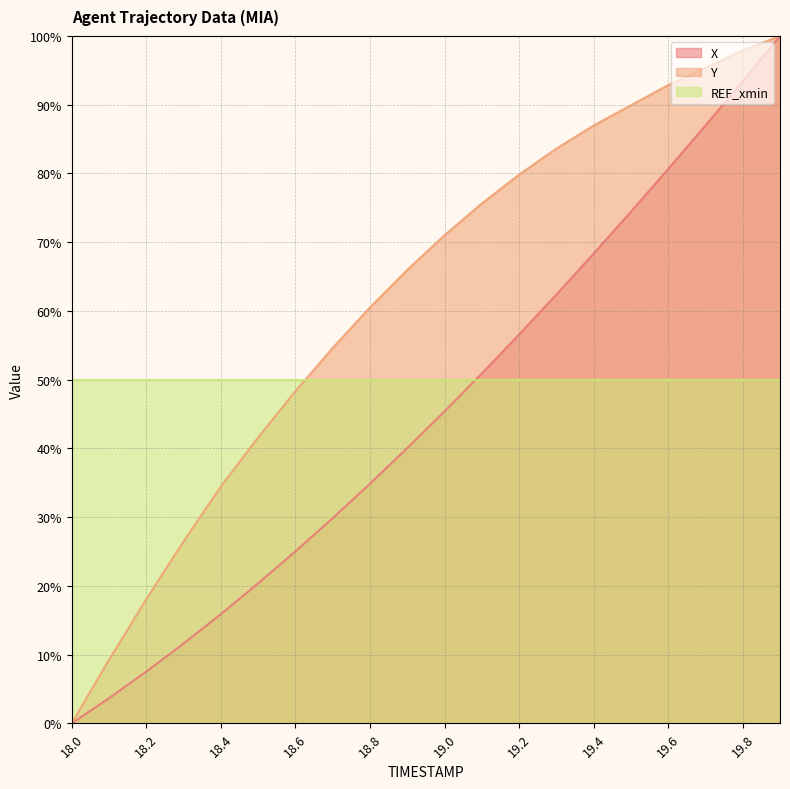

Which series has the widest spread of values?

X